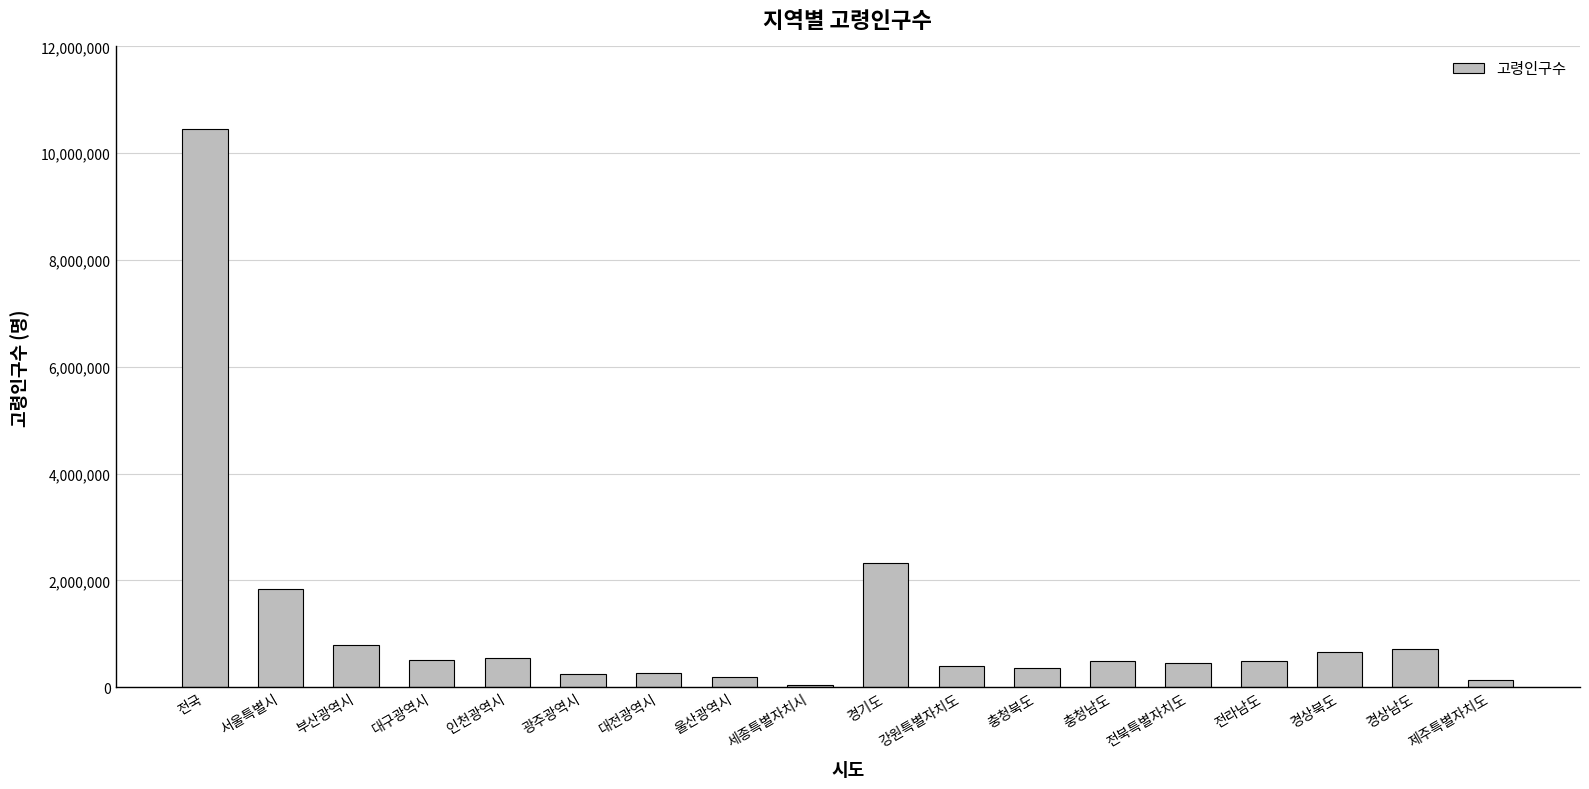

Is it true that the value at 경기도 is 1245707?

False